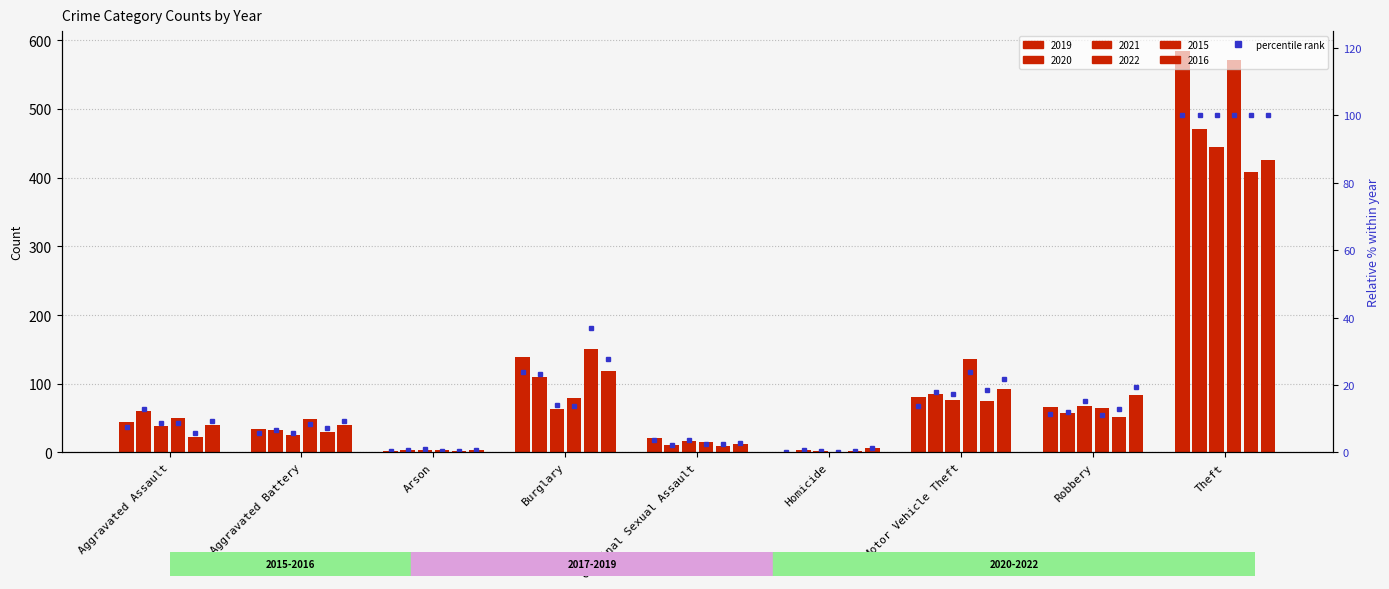

What is the difference between the second highest and second lowest values?

23.5